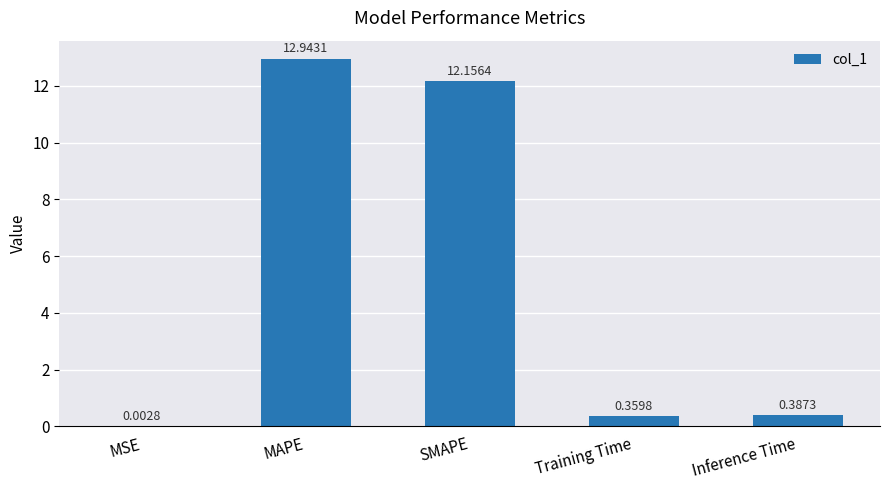

Between MAPE and MSE, which is larger?

MAPE